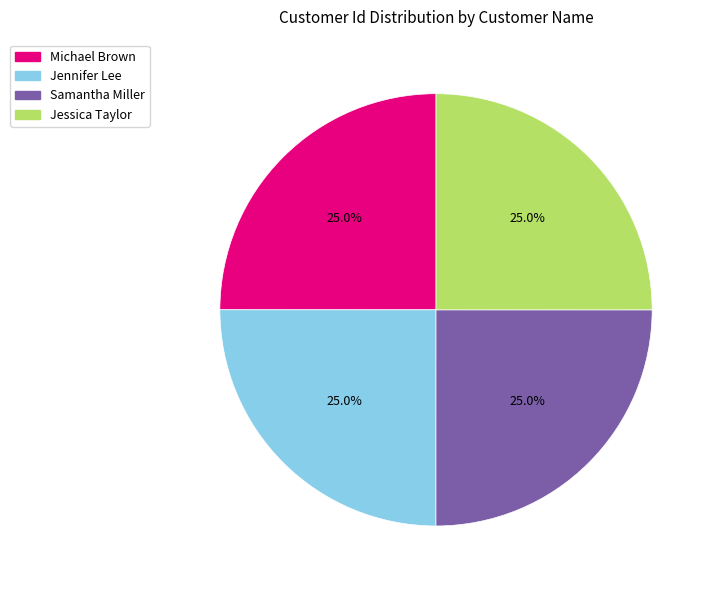

To the nearest percent, what percentage of the pie is Samantha Miller?

25%